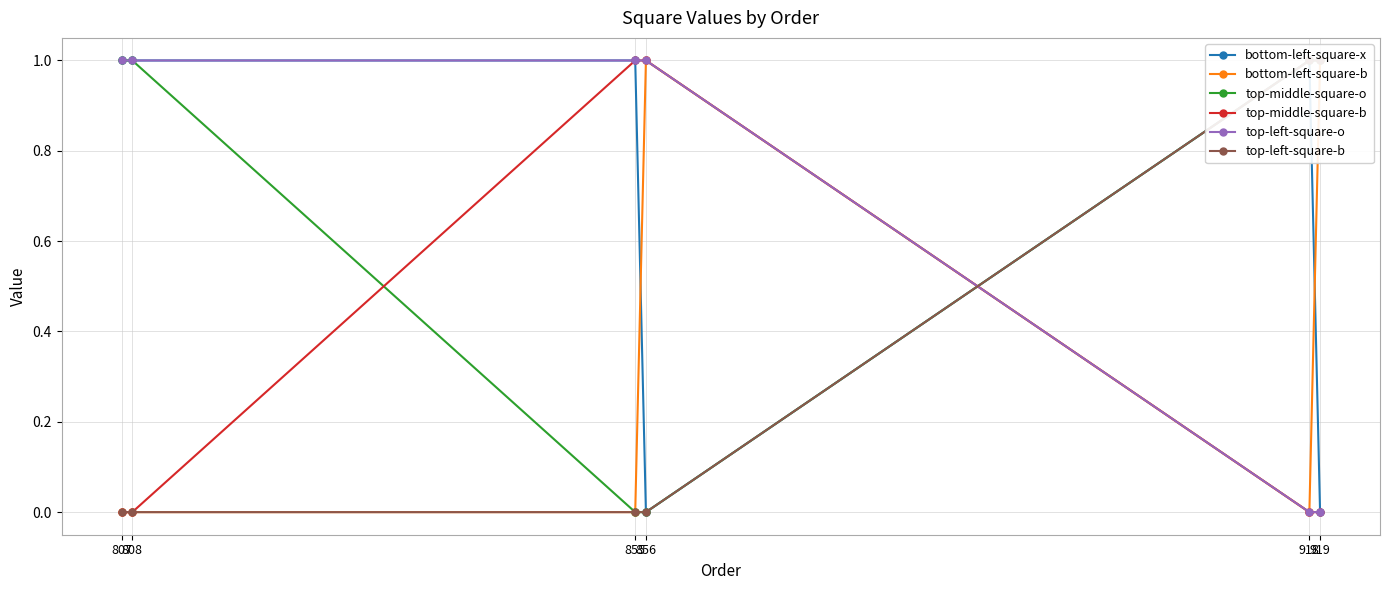

What is the difference between the bottom-left-square-b values at 919 and 807?

1